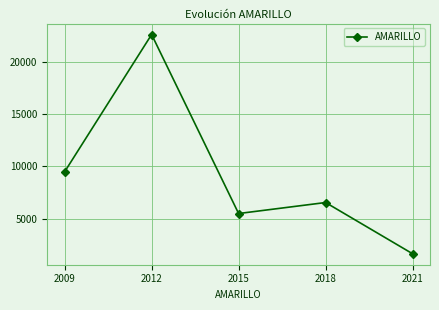

What is the change in value from 2012 to 2021?

-20894